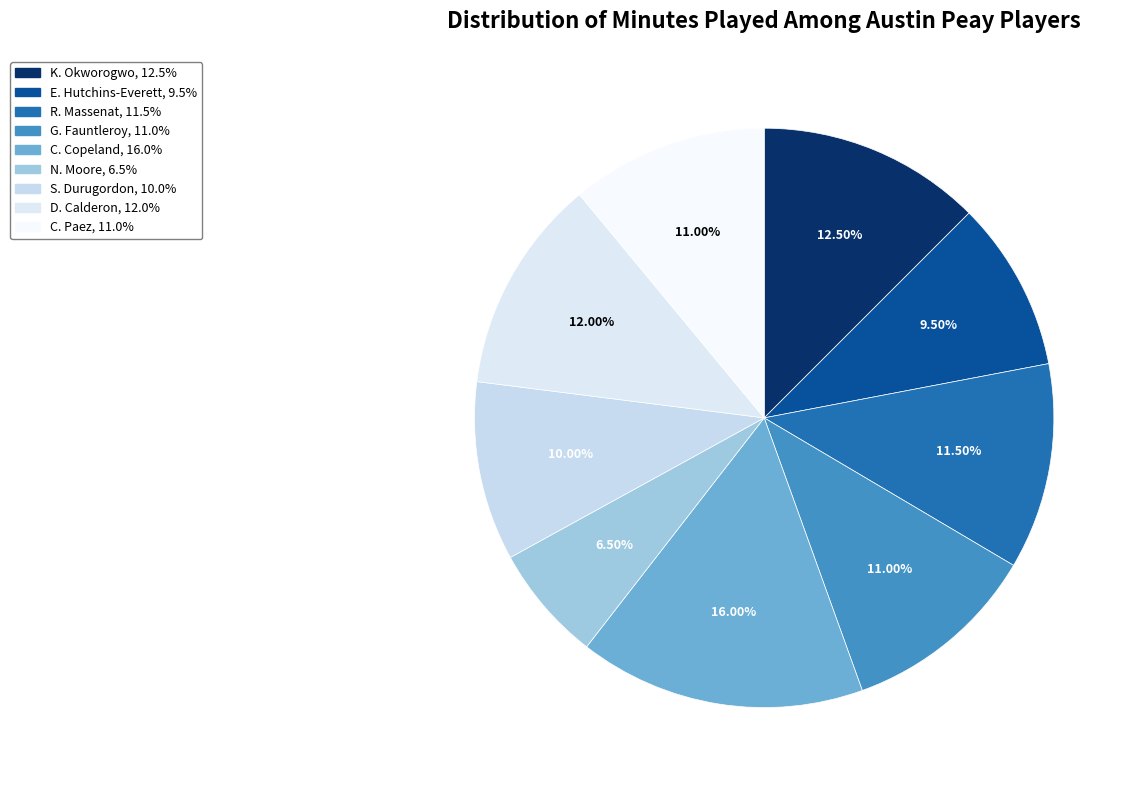

How many slices are in this pie chart?

9